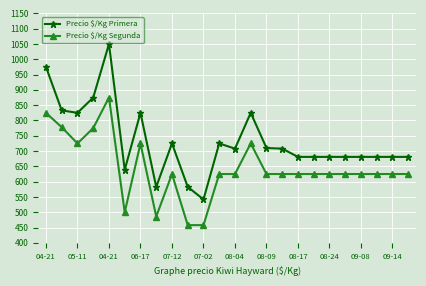

Which series has the widest spread of values?

Precio $/Kg Primera